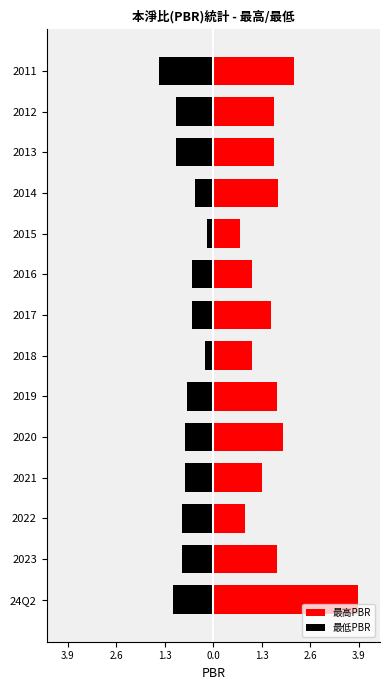

At how many categories does at least one series exceed 0?

14